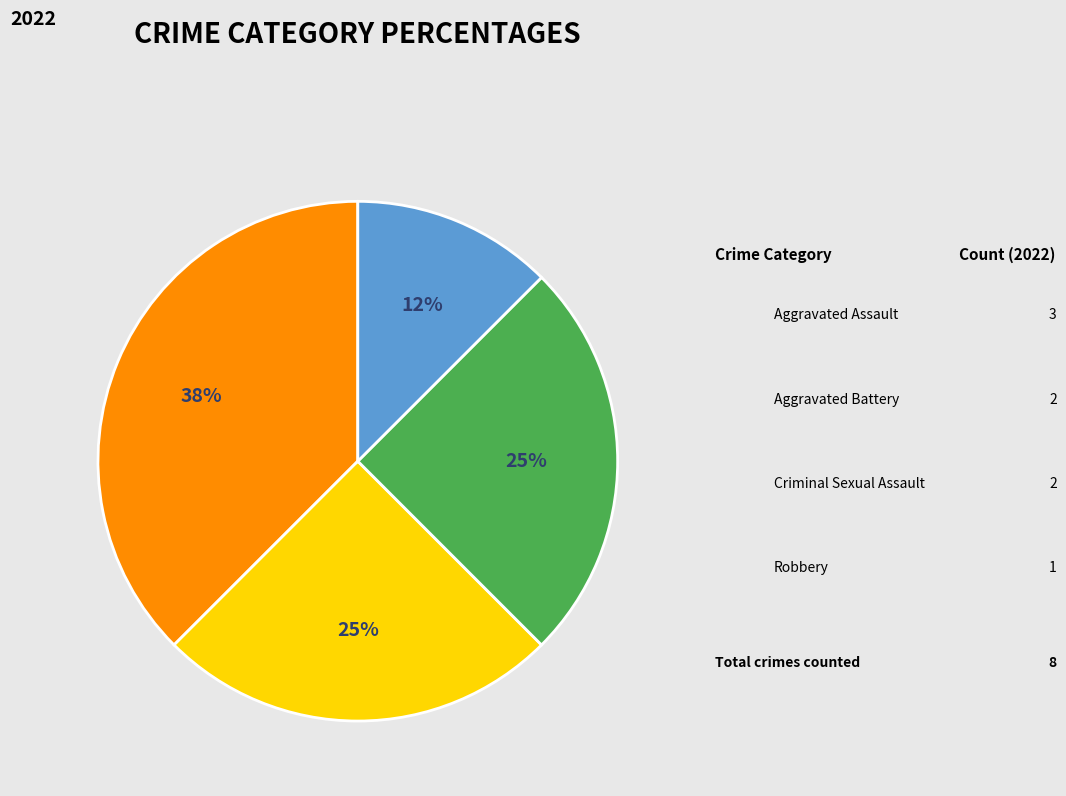

How many slices are in this pie chart?

4